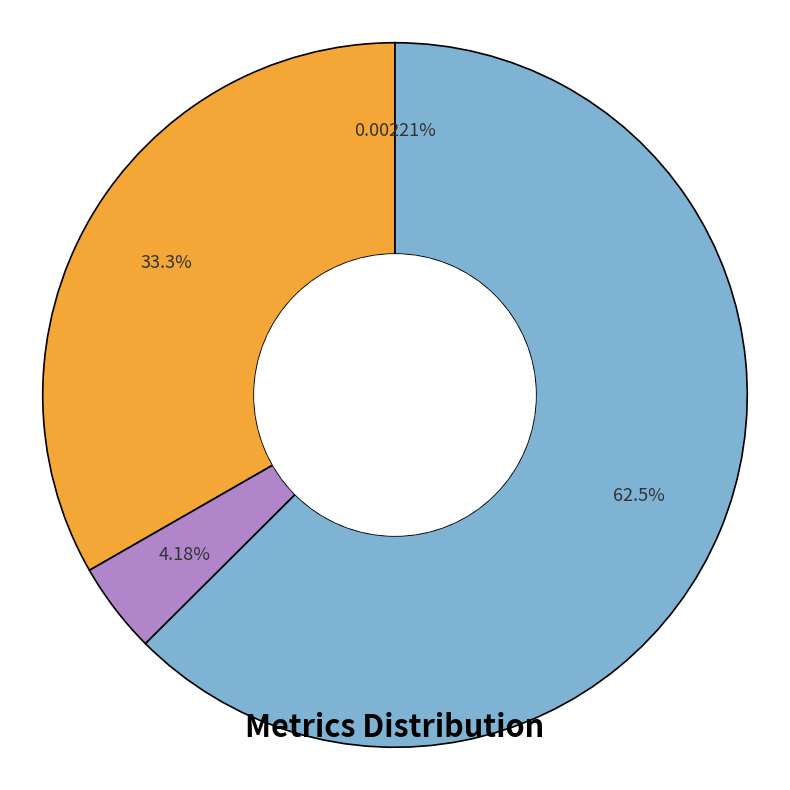

Is there any slice that represents more than half of the pie?

Yes